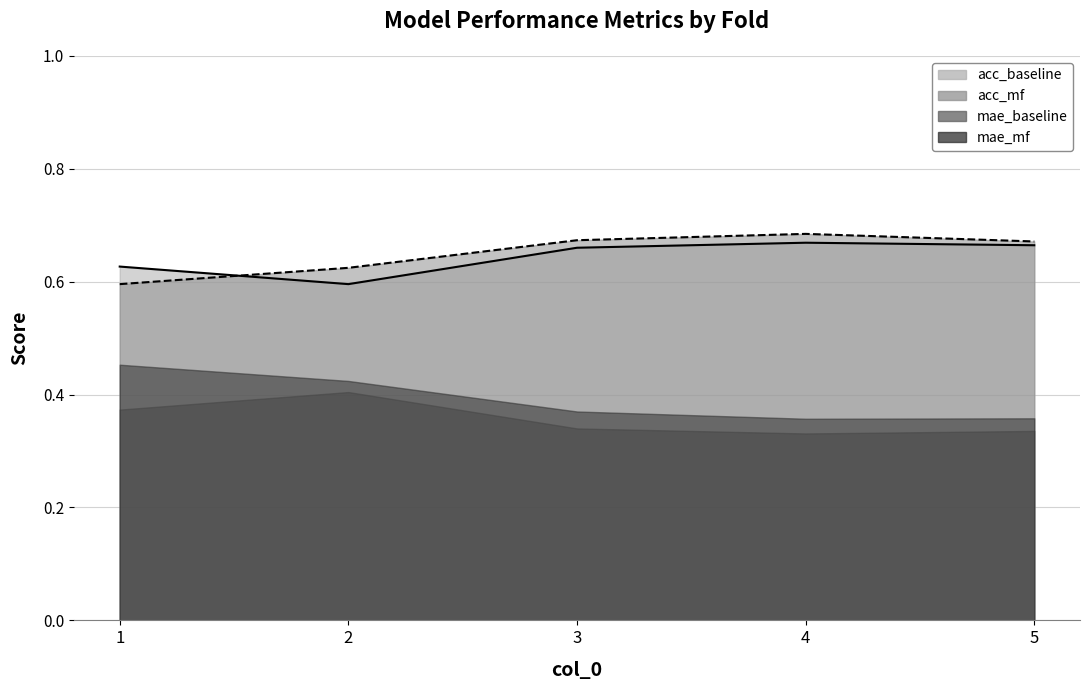

What is the minimum value for acc_mf?

0.6